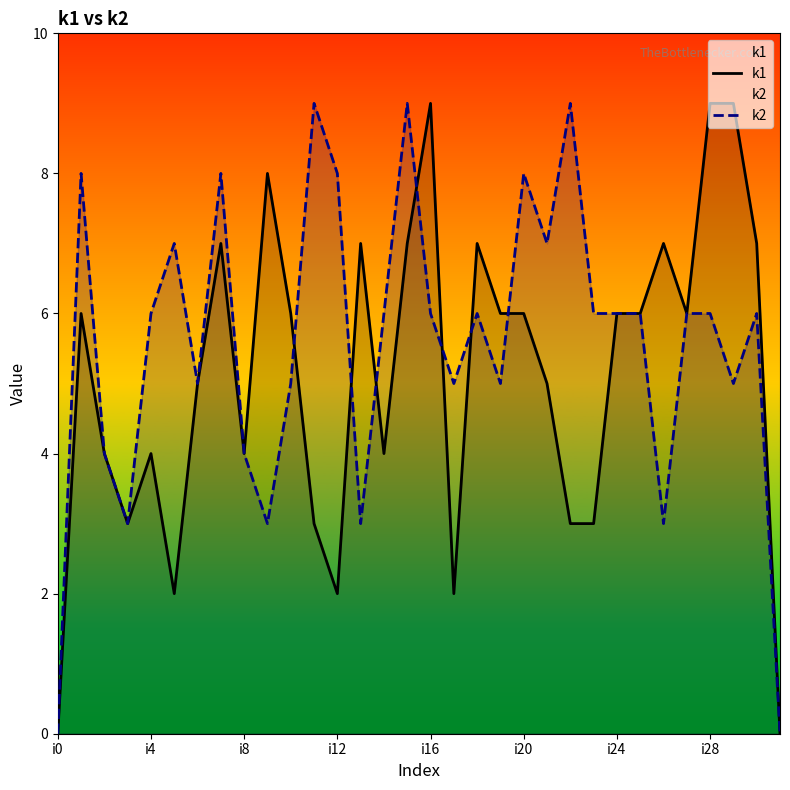

What position from the right is i0?

32